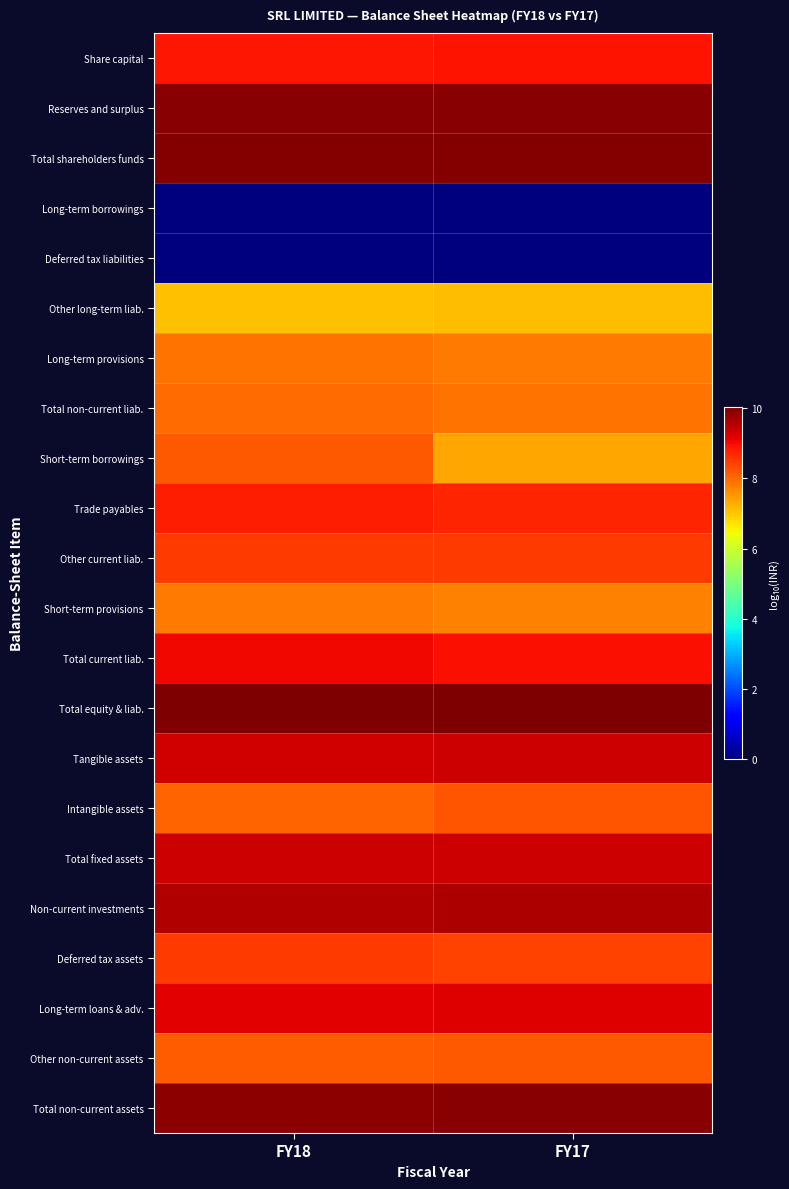

Between FY18 and FY17, which is larger?

FY17